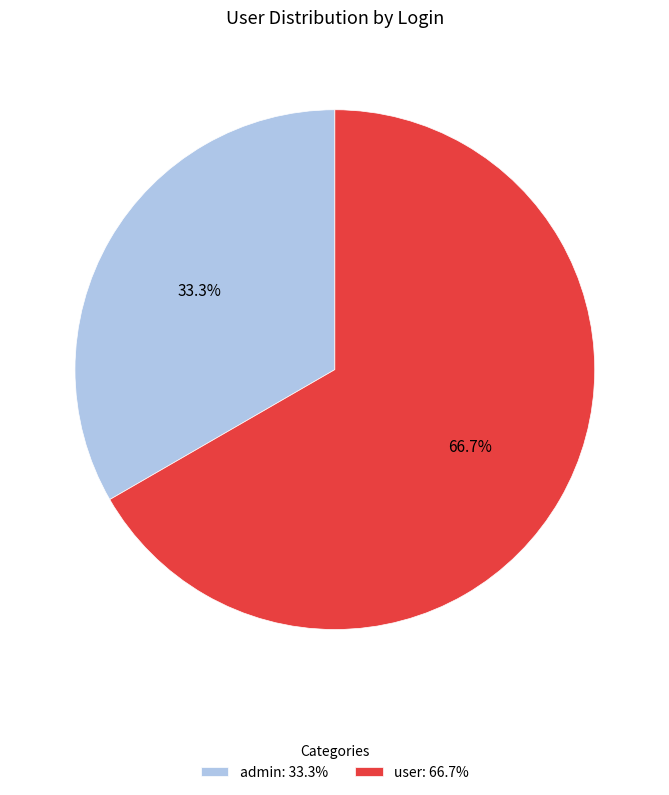

What percentage is the admin slice, to the nearest percent?

33%